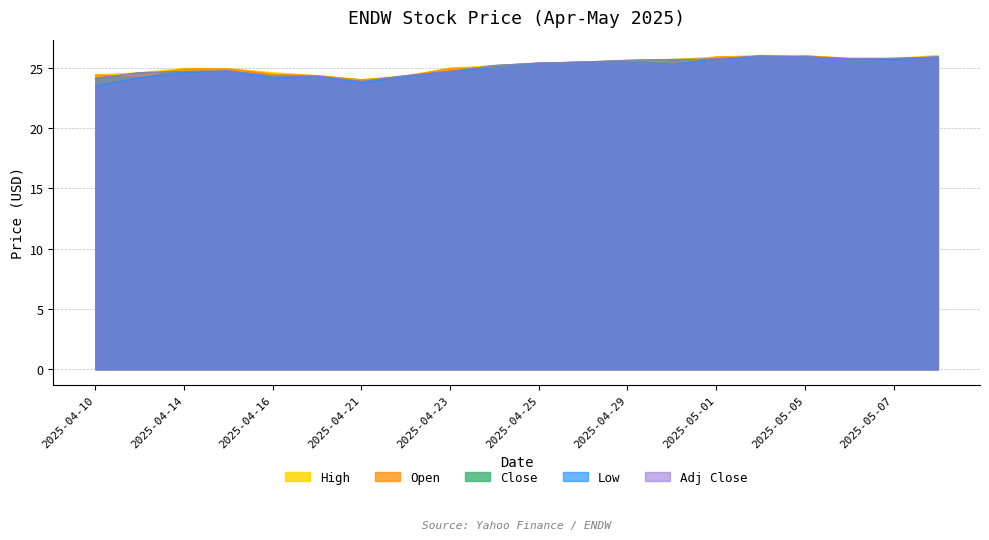

What is the difference between the maximum and minimum values in the Close series?

2.1